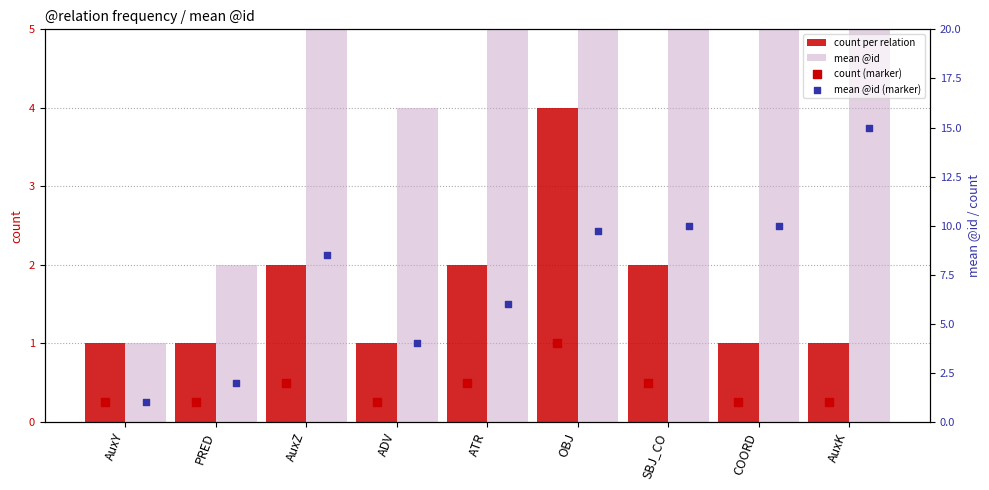

Which series reaches the minimum Y coordinate?

count per relation